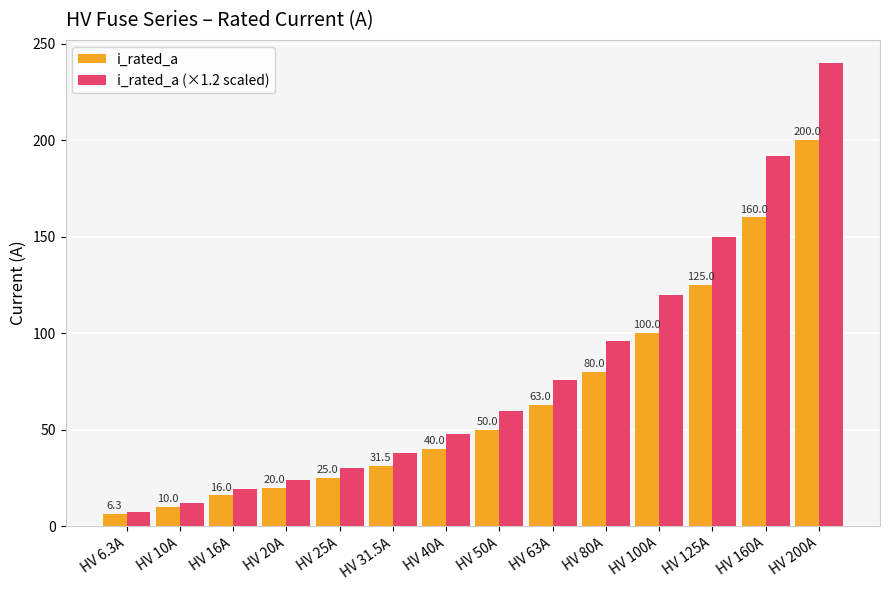

At which label is i_rated_a closest to 103?

HV 100A